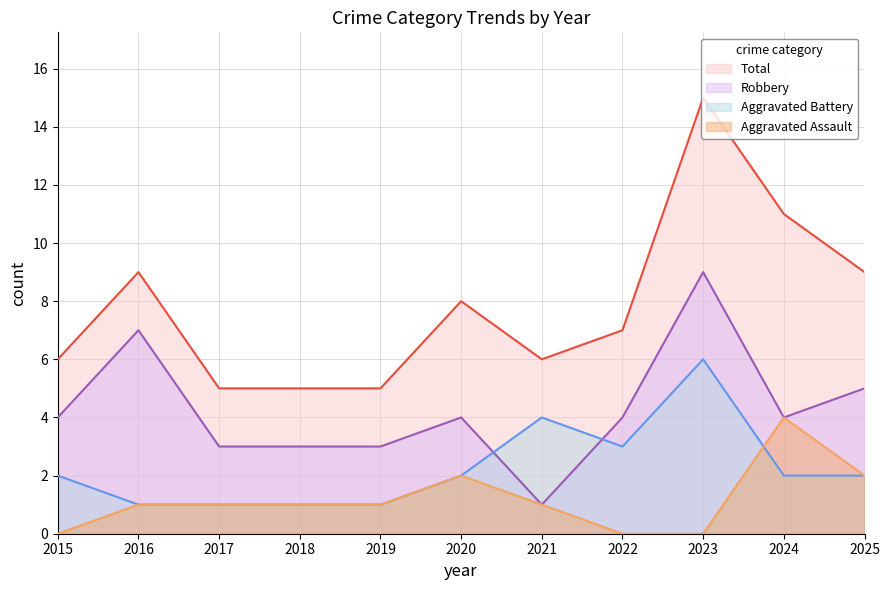

What is the difference between the Aggravated Assault values at 2025 and 2018?

1